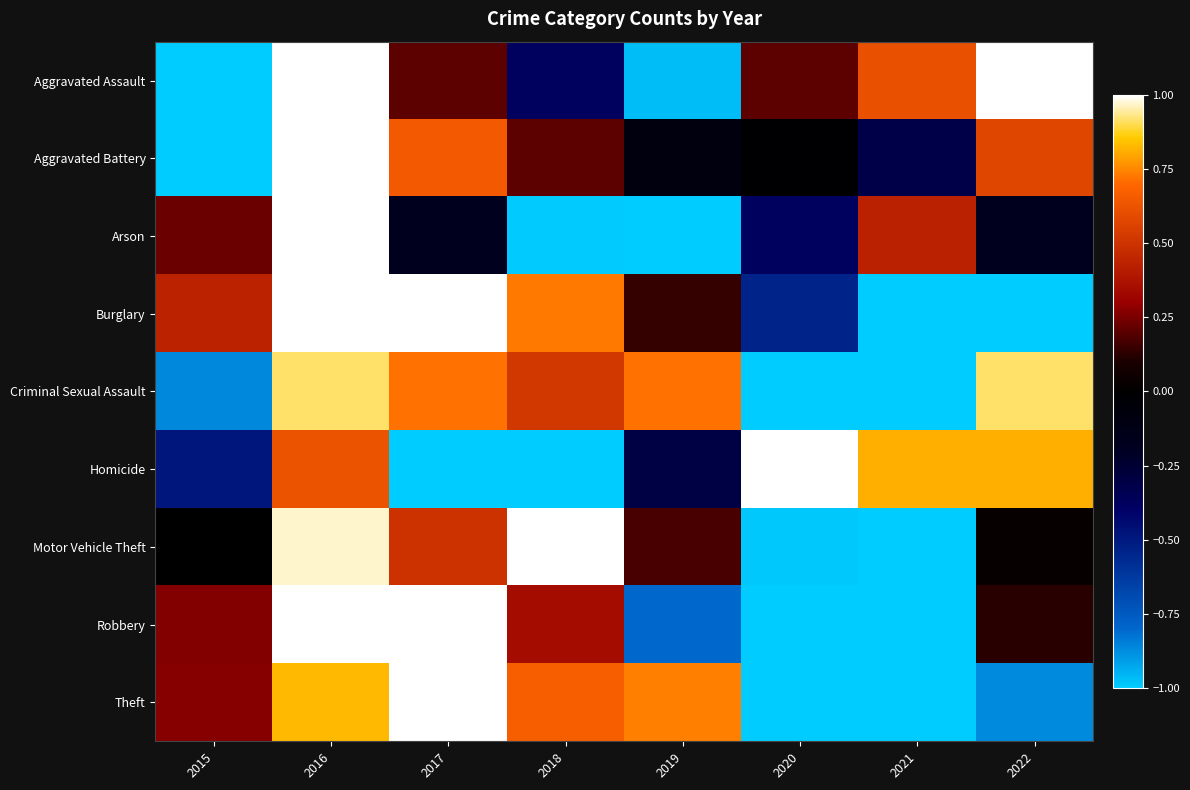

List the series in order of their peak value, highest first.

Aggravated Assault, Aggravated Battery, Arson, Burglary, Homicide, Motor Vehicle Theft, Robbery, Theft, Criminal Sexual Assault